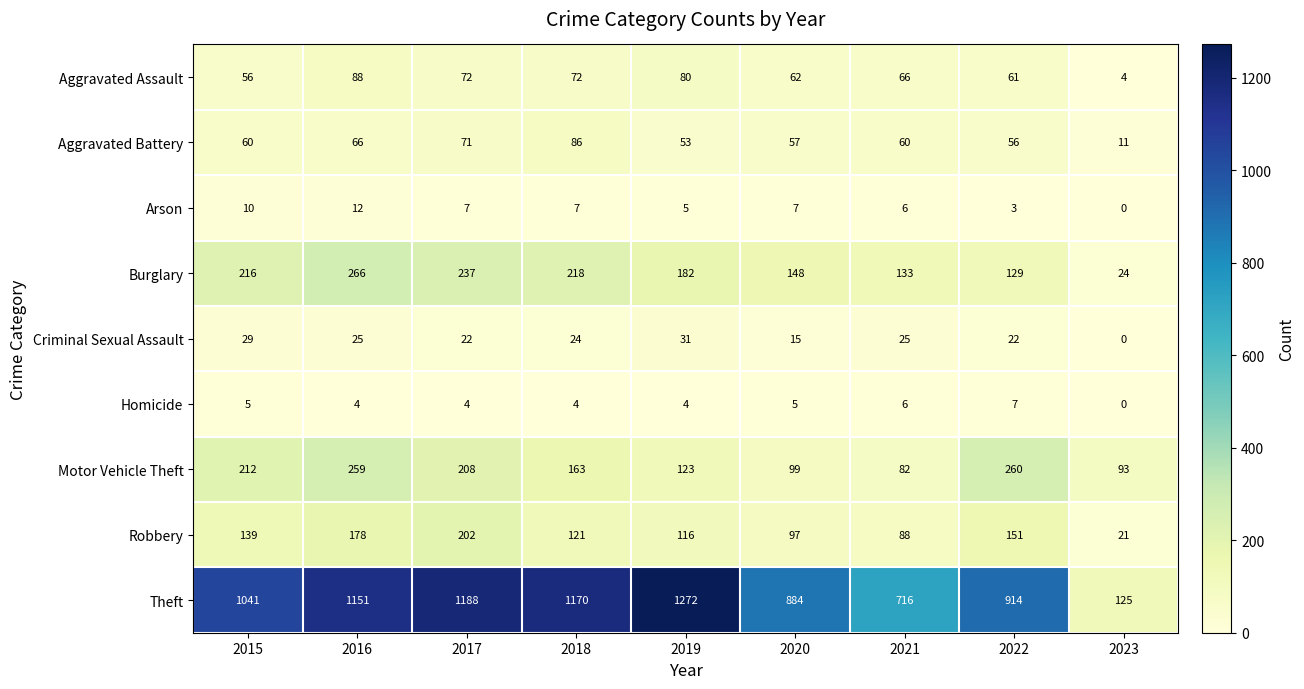

What is the sum of the Theft values at 2022 and 2020?

1798